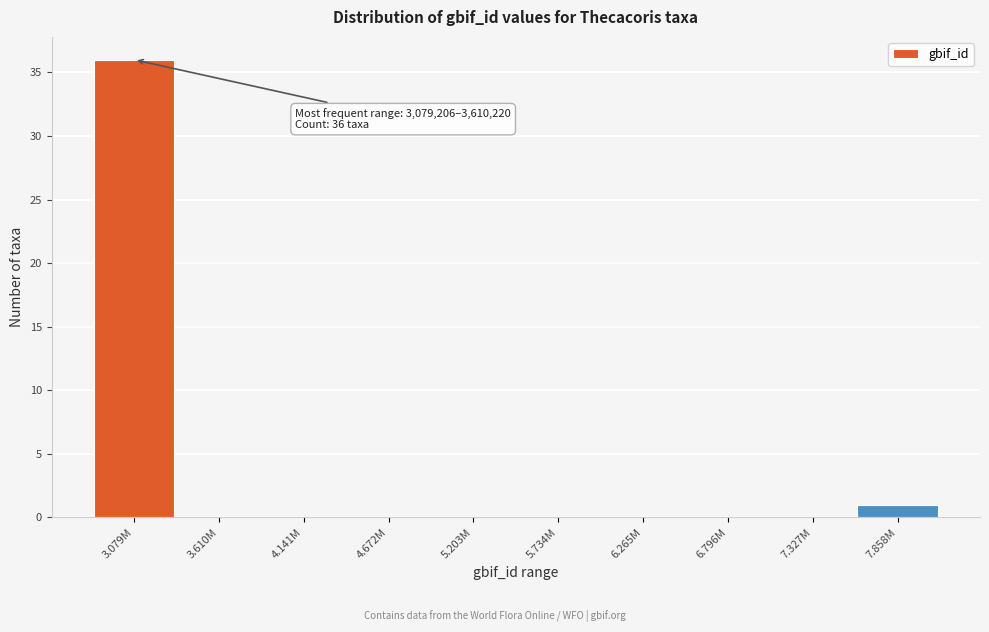

Reading left to right, what are all the values shown in this chart?

3.079M=36	3.610M=0	4.141M=0	4.672M=0	5.203M=0	5.734M=0	6.265M=0	6.796M=0	7.327M=0	7.858M=1